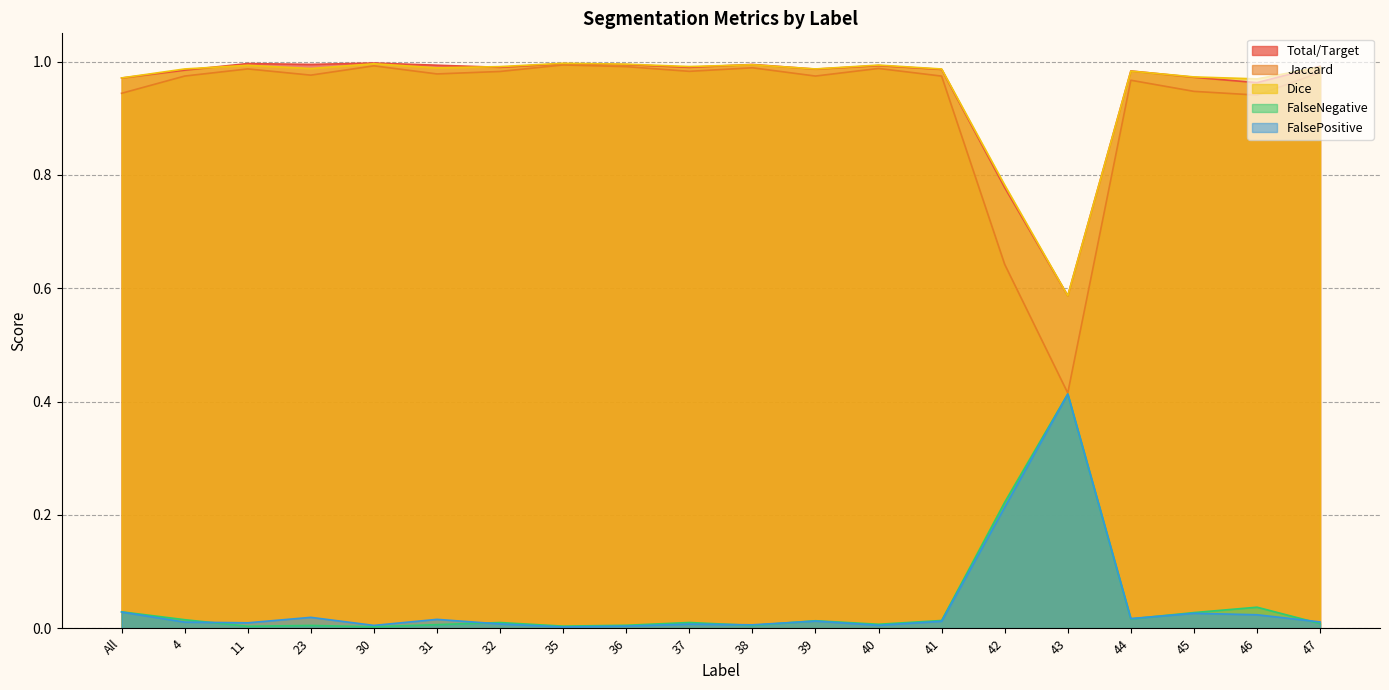

What is the total value across all series at 23?

3.0